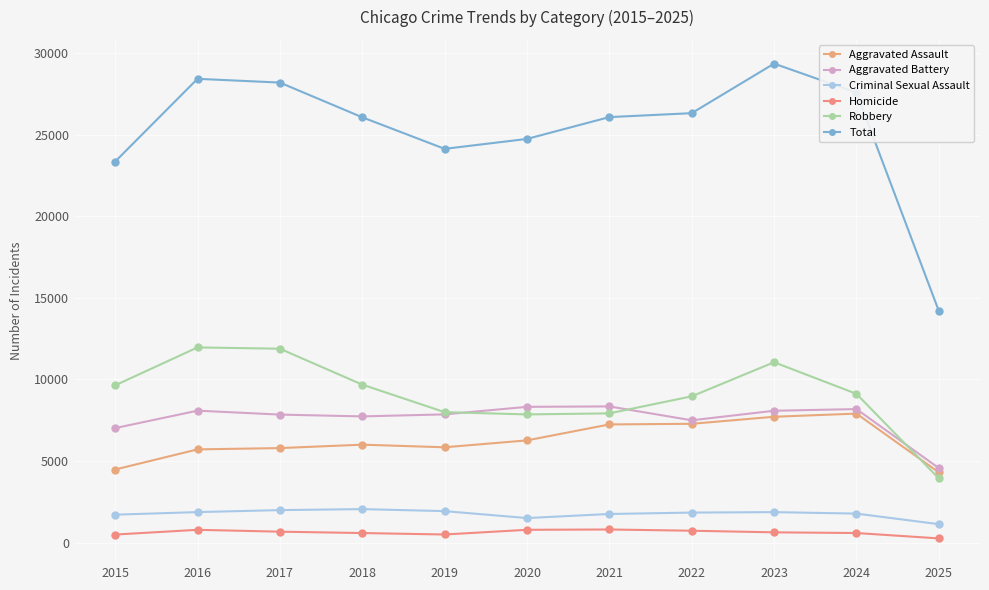

Rank the series by their maximum value, from lowest to highest.

Homicide, Criminal Sexual Assault, Aggravated Assault, Aggravated Battery, Robbery, Total